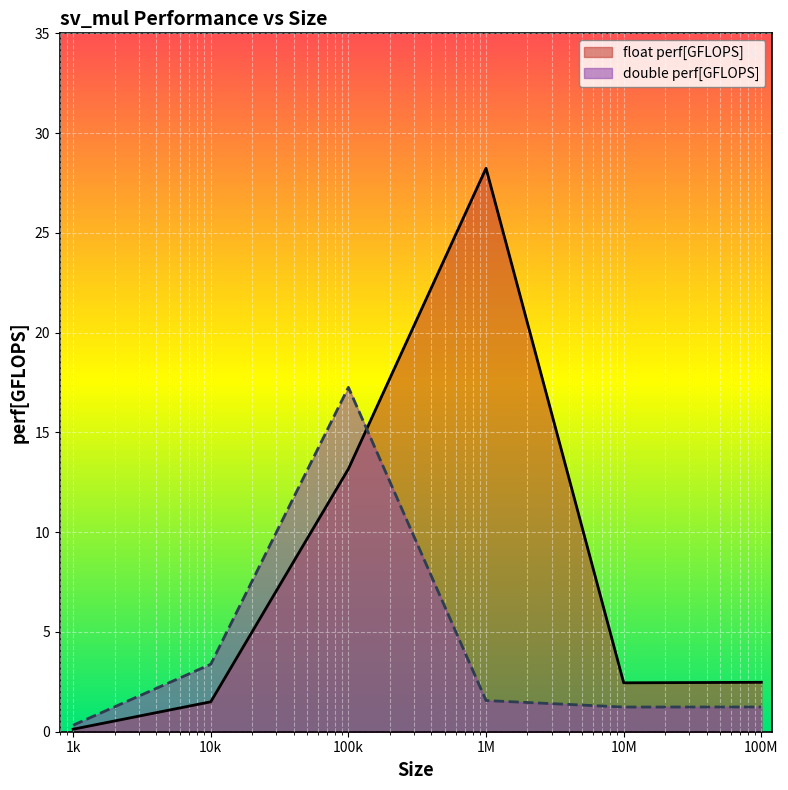

Reading left to right, extract all data points from this chart.

float perf[GFLOPS]: 0.1	1.5	13.2	28.2	2.5	2.5
double perf[GFLOPS]: 0.3	3.4	17.3	1.6	1.2	1.2